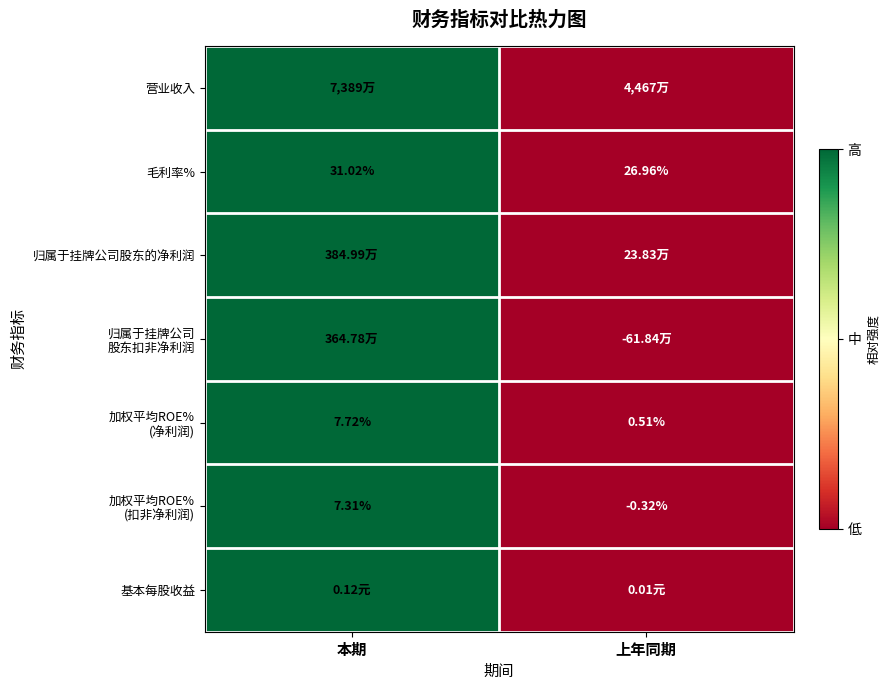

List the labels in order of 毛利率% value, largest first.

本期, 上年同期